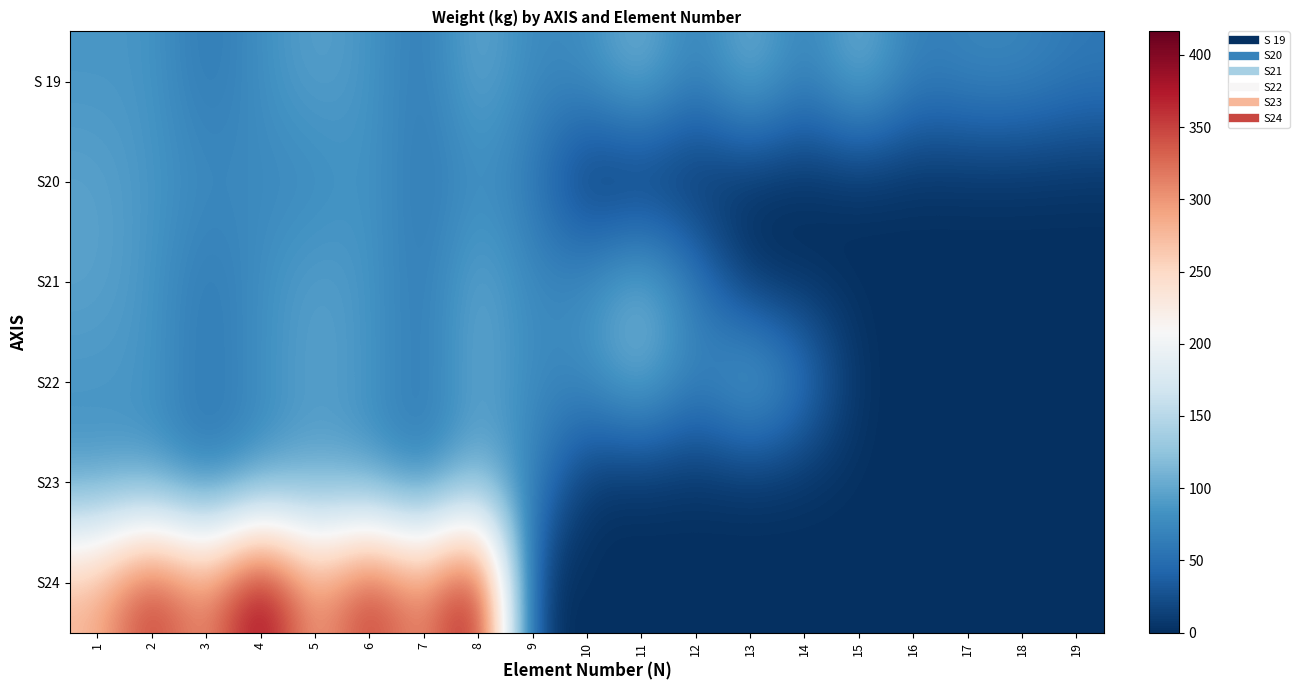

What is the total value across all series at 17?

72.9